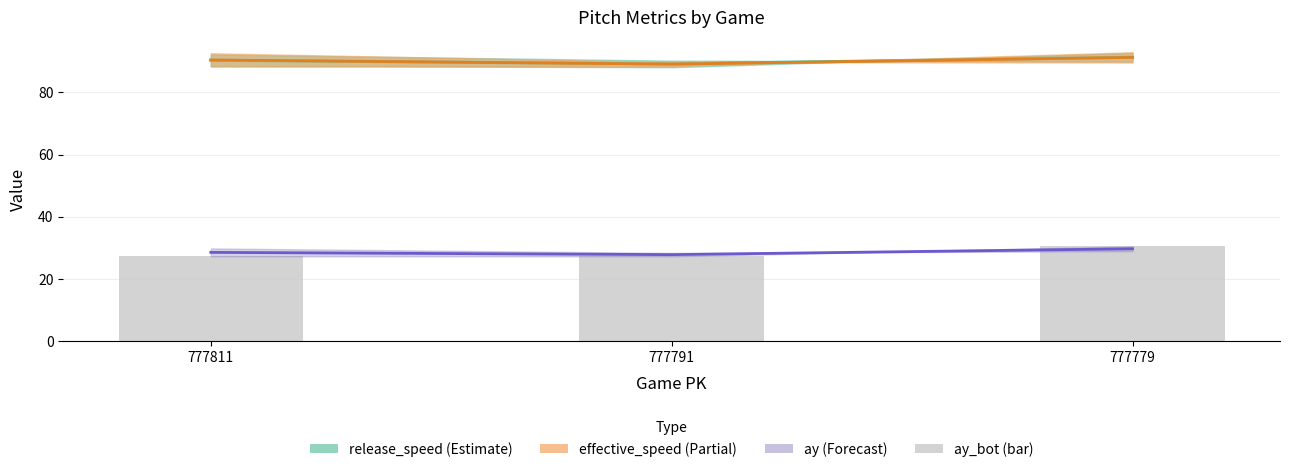

List the labels in order of value, largest first.

777779, 777811, 777791